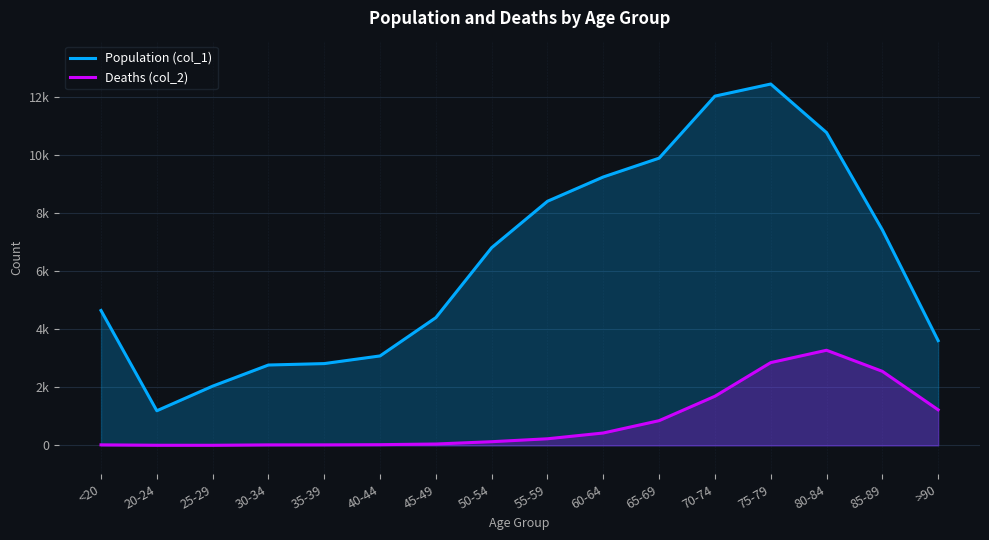

Reading left to right, list all the values displayed in this chart.

Population (col_1): 4641	1191	2038	2765	2814	3078	4396	6803	8400	9236	9883	12018	12434	10764	7417	3604
Deaths (col_2): 18	4	3	17	18	24	47	126	227	426	850	1690	2848	3273	2548	1224